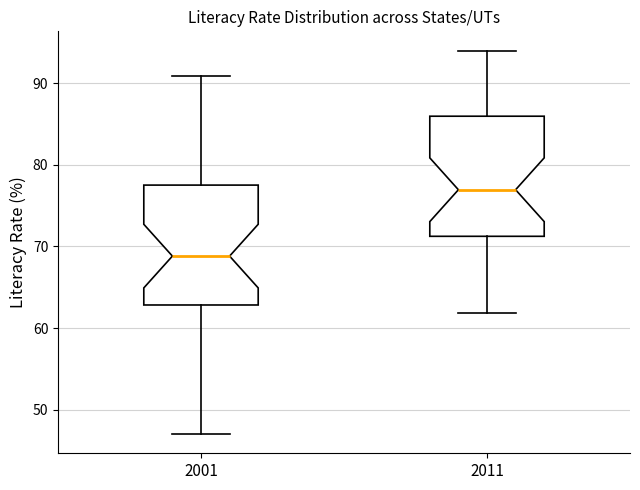

Which box's median line is the highest?

2011